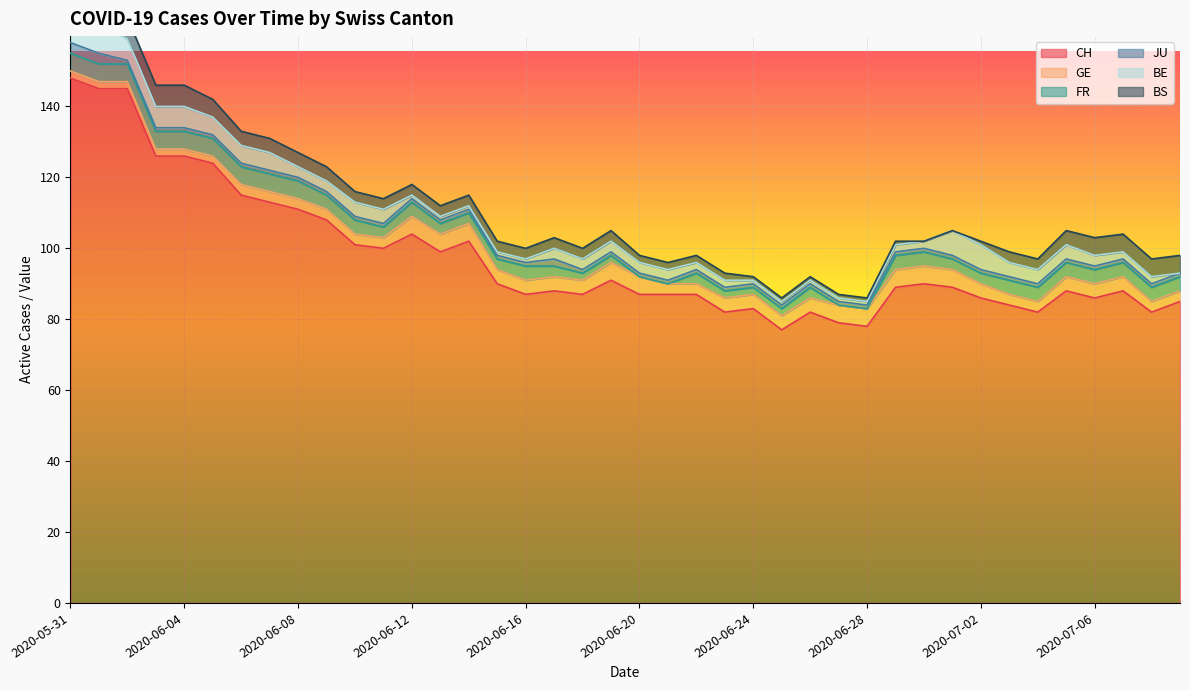

True or false: JU and CH intersect in this chart.

False